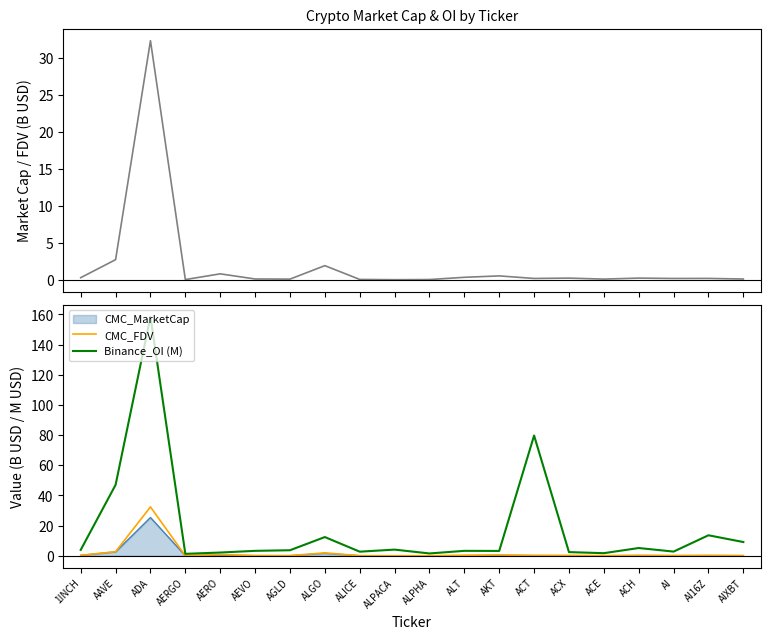

At which category does CMC_FDV reach its first local peak?

ADA